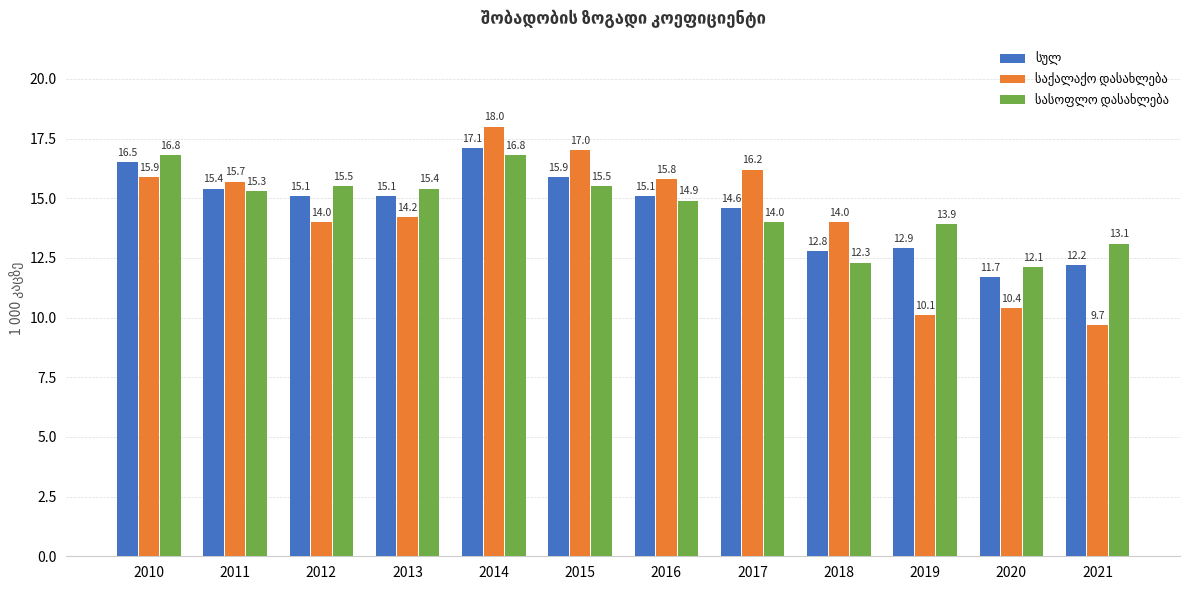

Which label corresponds to the smallest value in the chart?

2021